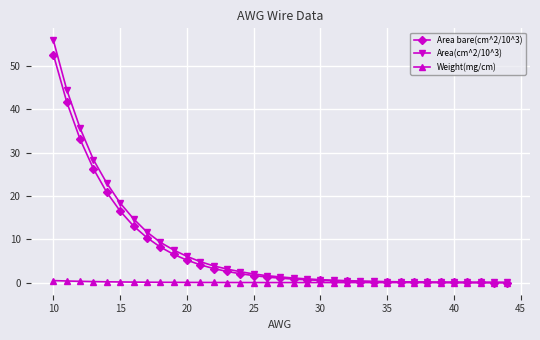

Which series has the largest total across all categories?

Area(cm^2/10^3)